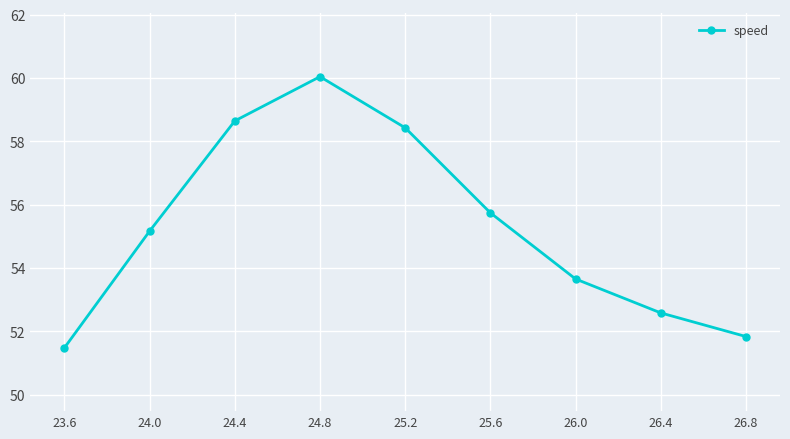

Reading right to left, what are all the values shown in this chart?

26.8=51.8	26.4=52.6	26.0=53.7	25.6=55.7	25.2=58.4	24.8=60.0	24.4=58.6	24.0=55.2	23.6=51.5